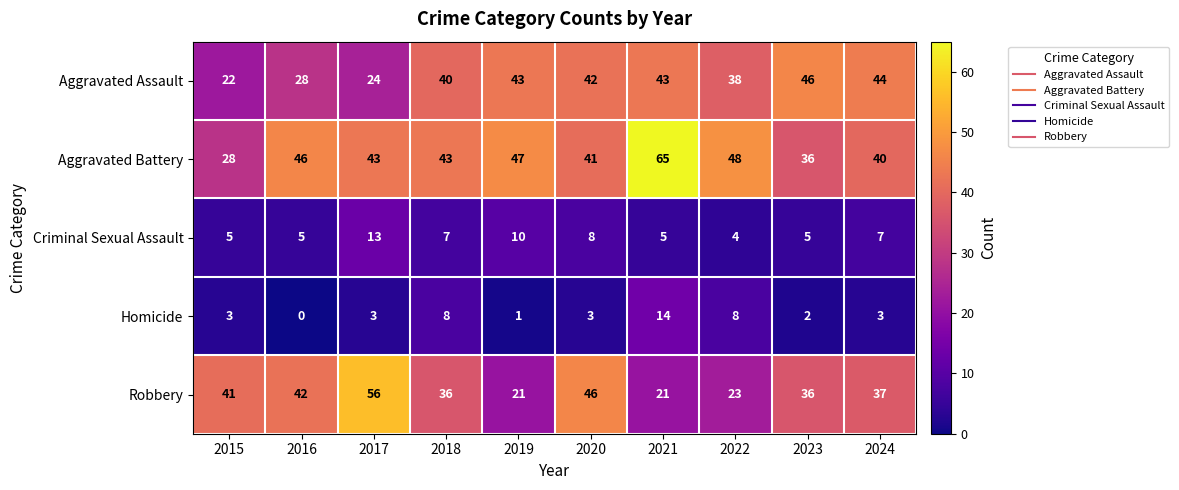

What is the sum of all Homicide values?

45